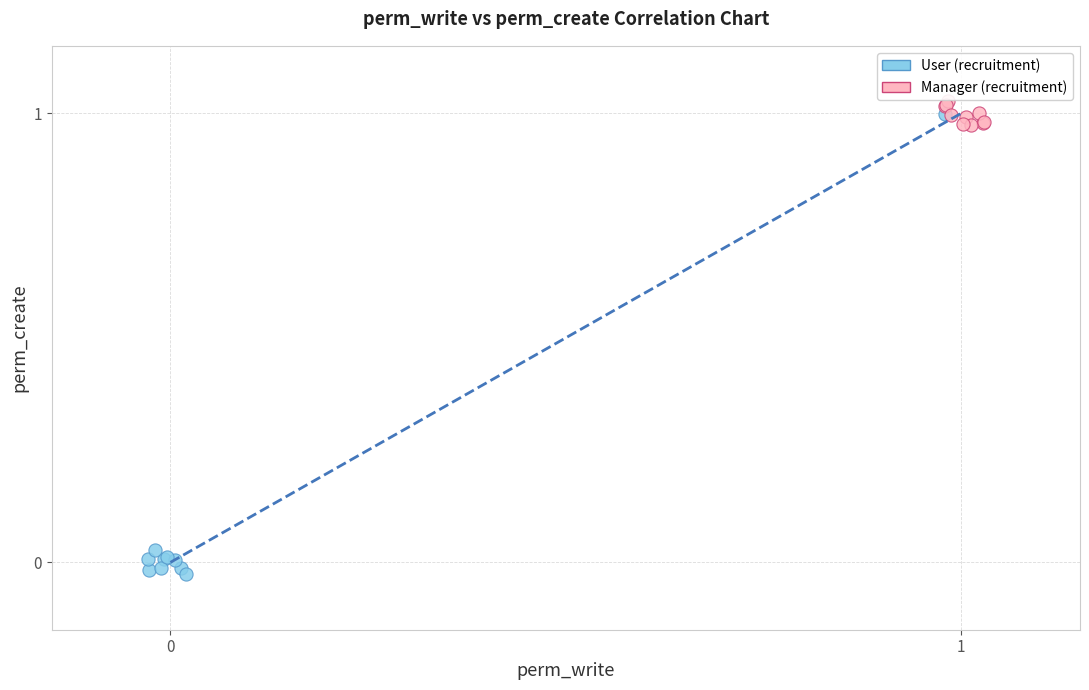

Which series has the widest spread of Y values?

User (recruitment)